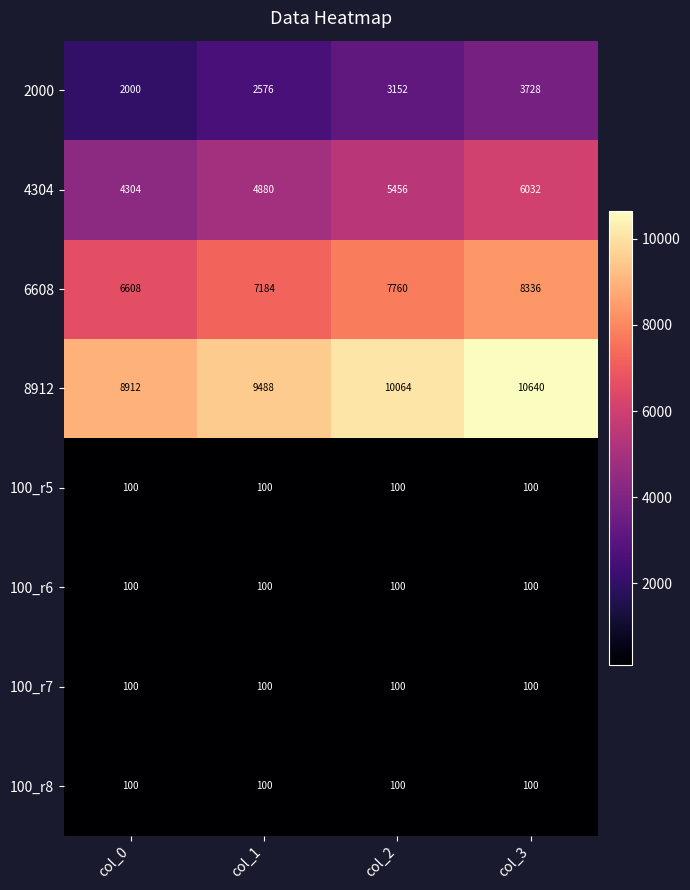

What is the difference between the highest and lowest values at col_0?

8812